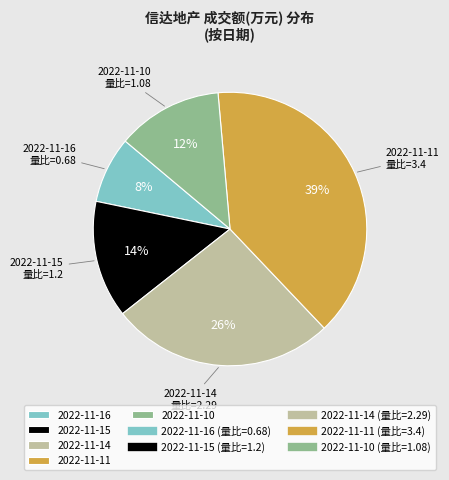

Which category has the smallest portion of the pie?

2022-11-16